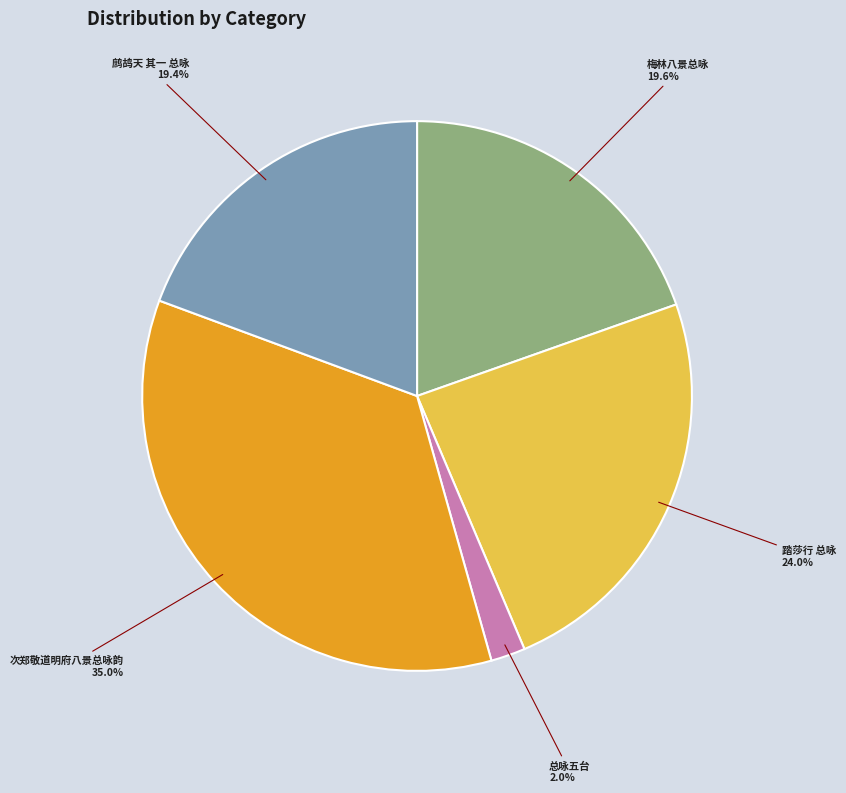

To the nearest percent, what is the combined percentage of 踏莎行 总咏 and 次郑敬道明府八景总咏韵?

59%